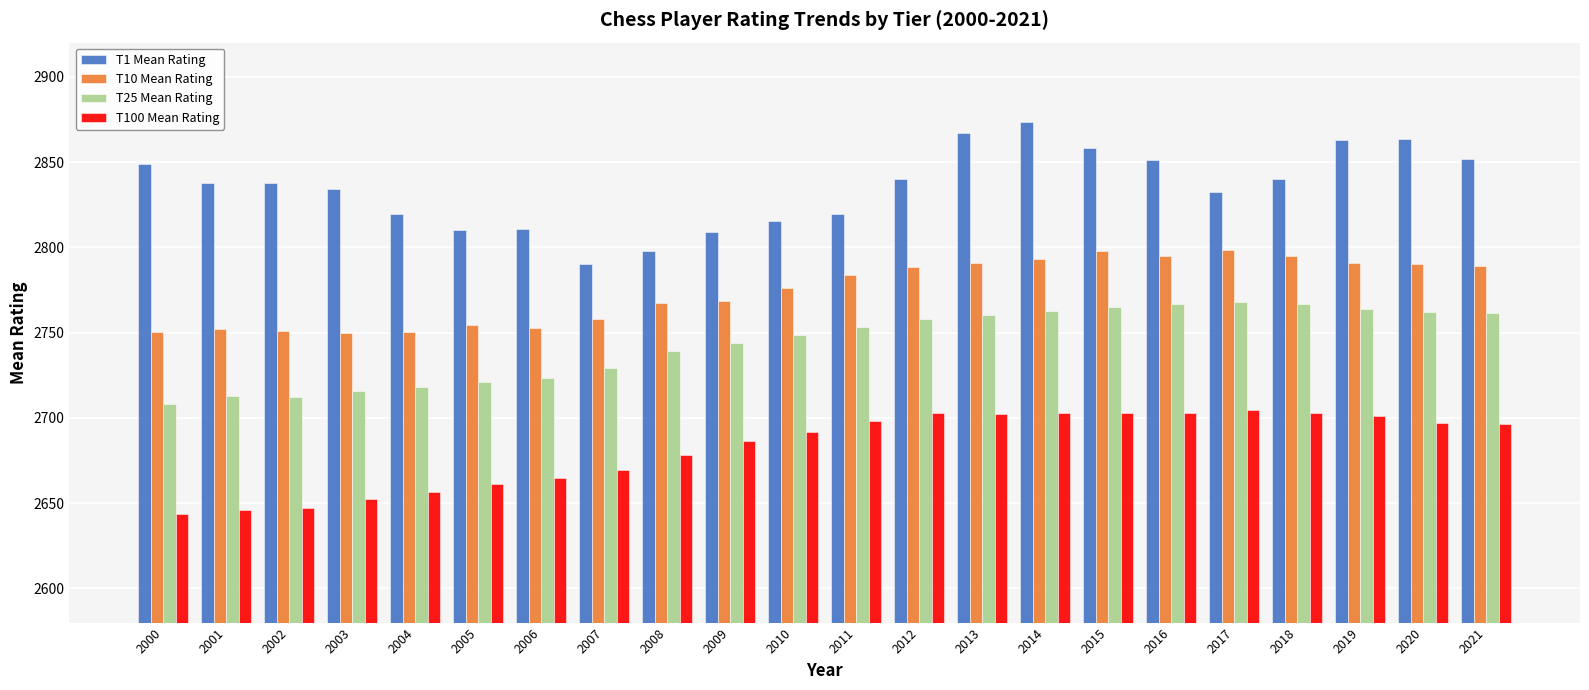

What is the maximum value shown in the chart?

2873.4